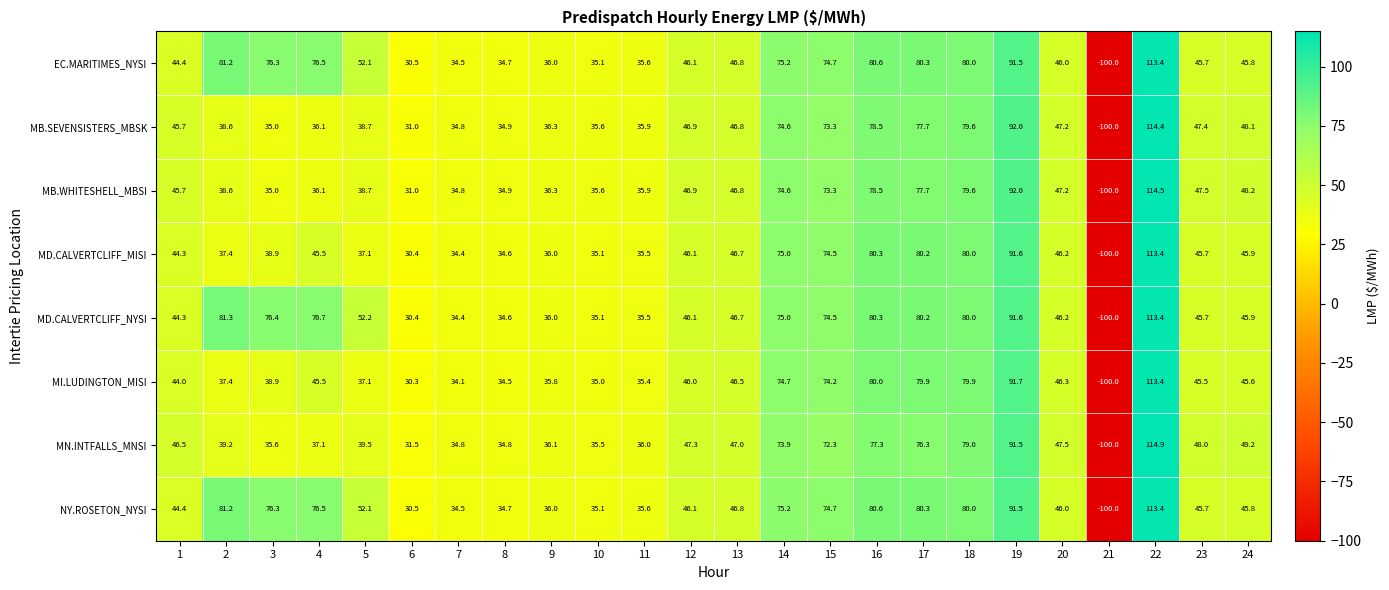

List the labels in order of MB.WHITESHELL_MBSI value, largest first.

22, 19, 18, 16, 17, 14, 15, 24, 23, 20, 12, 13, 1, 5, 2, 9, 4, 11, 10, 3, 8, 7, 6, 21